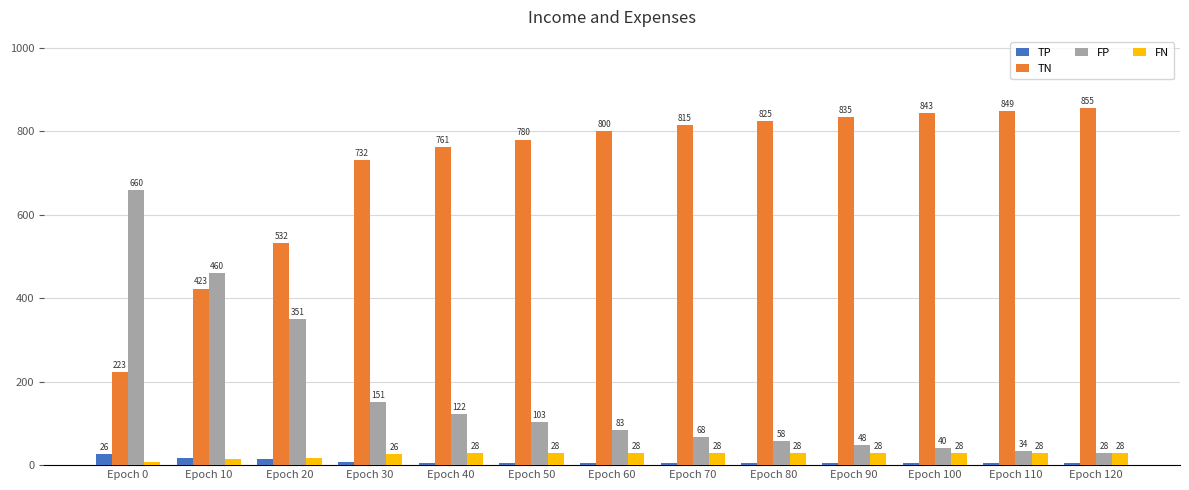

What is the lowest value of the FN series?

7